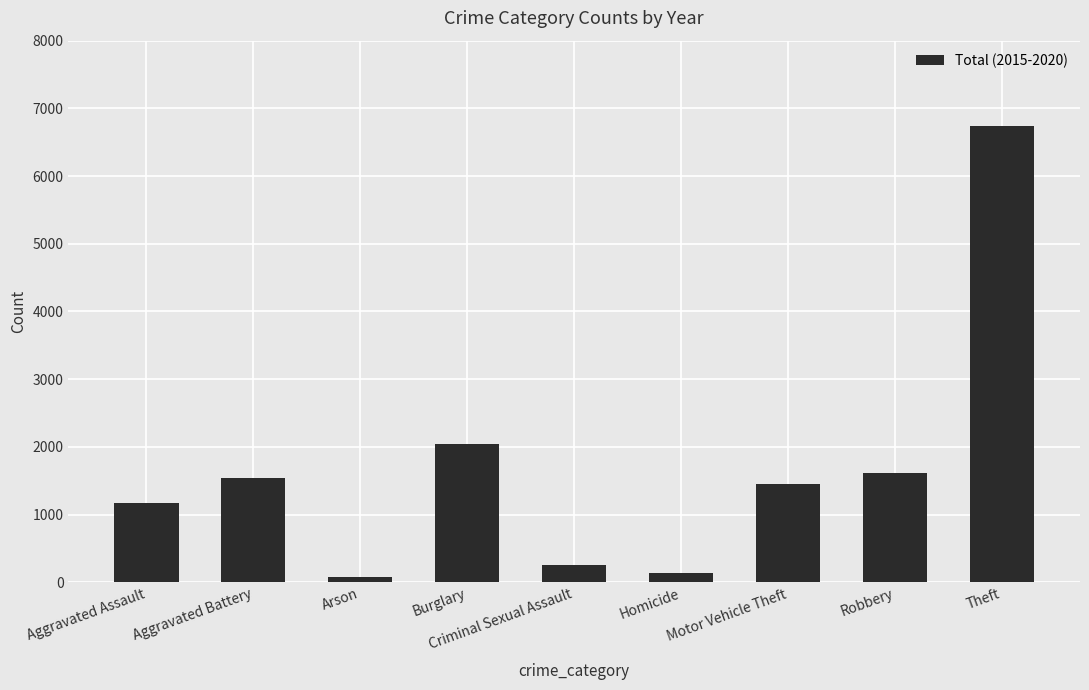

The value at Robbery is 1619. True or false?

True